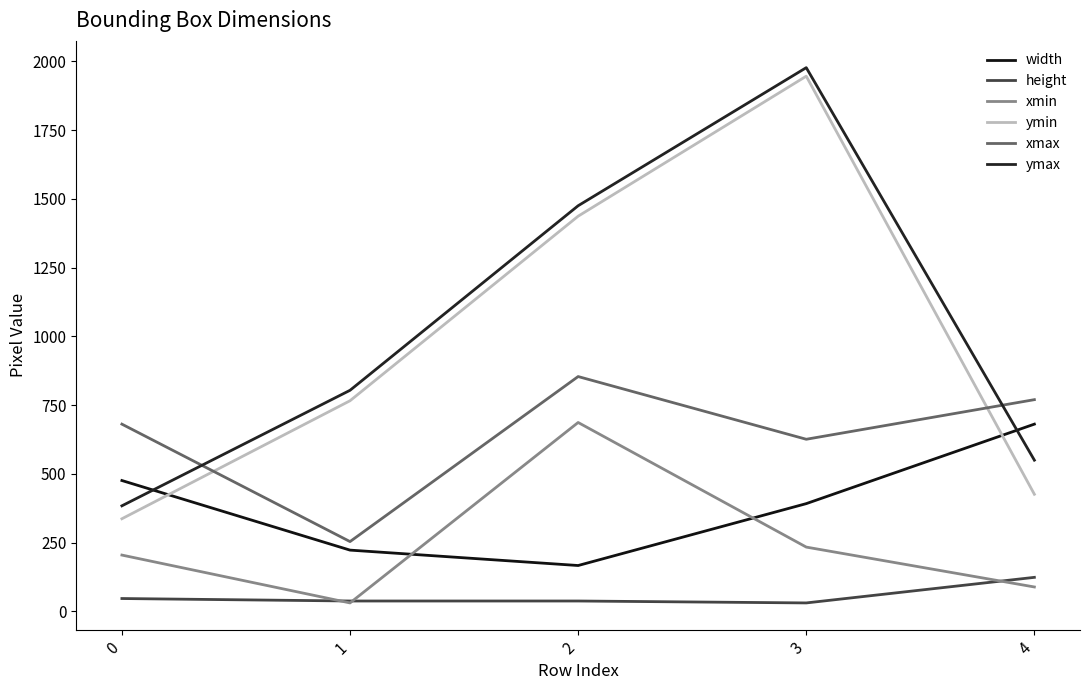

What is the spread (max minus min) of values at 2?

1437